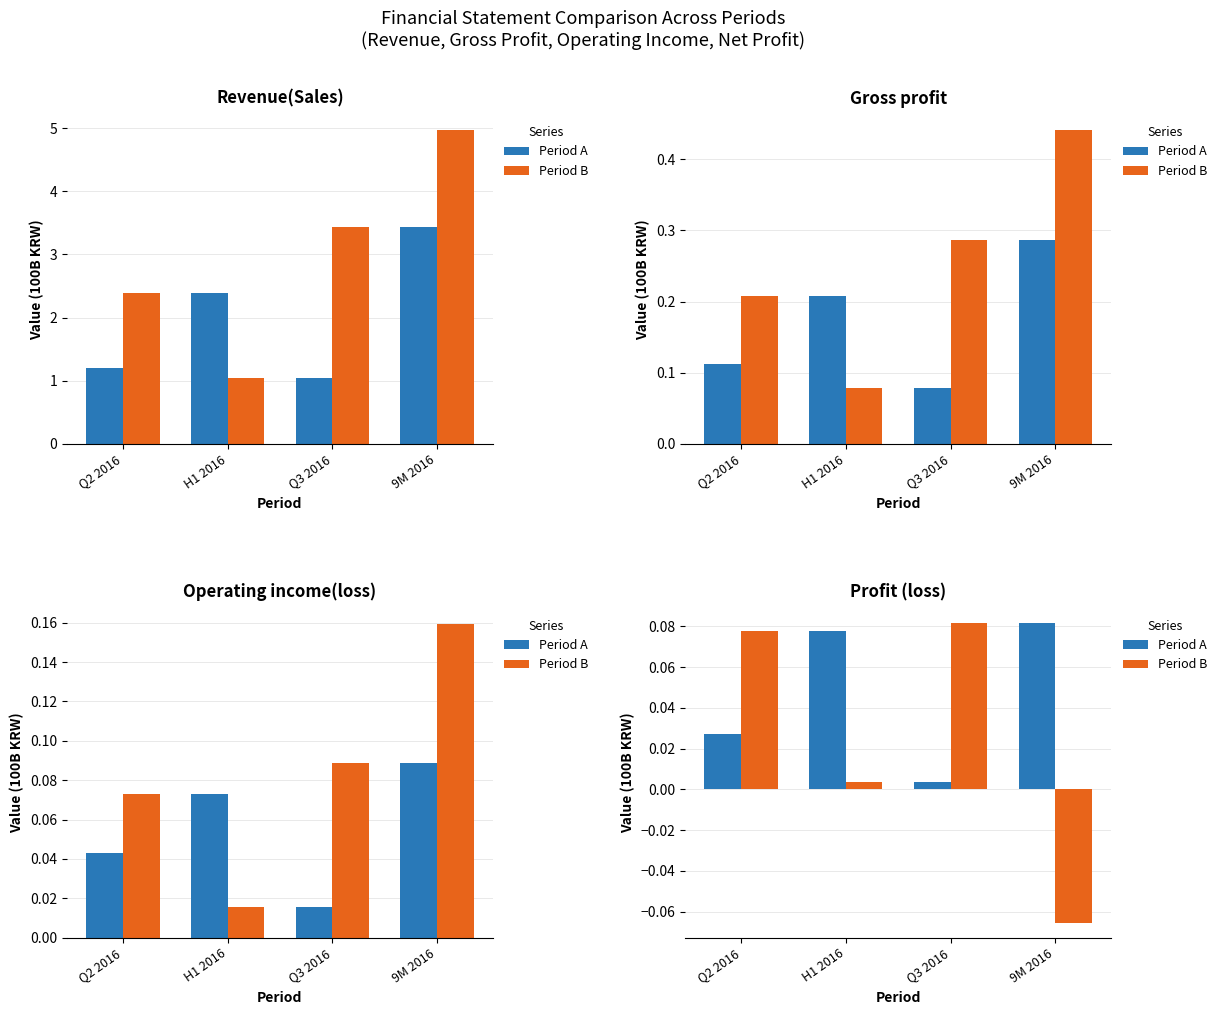

What is the minimum value shown in the chart?

-0.1